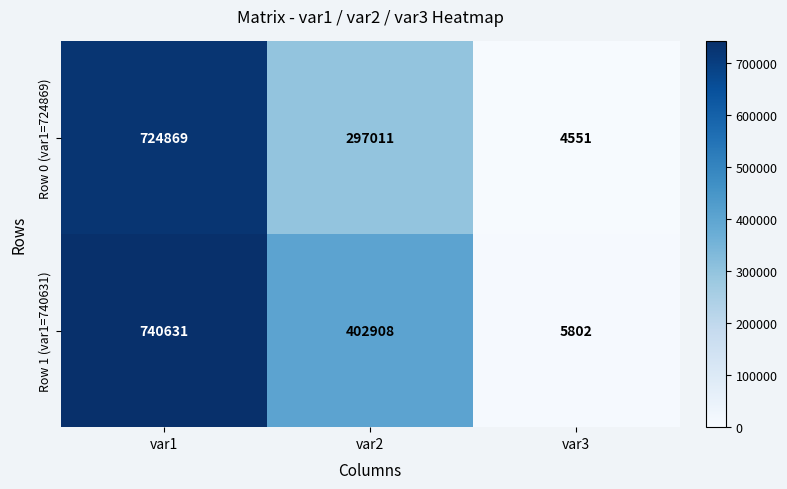

What is the maximum value shown in the chart?

740631